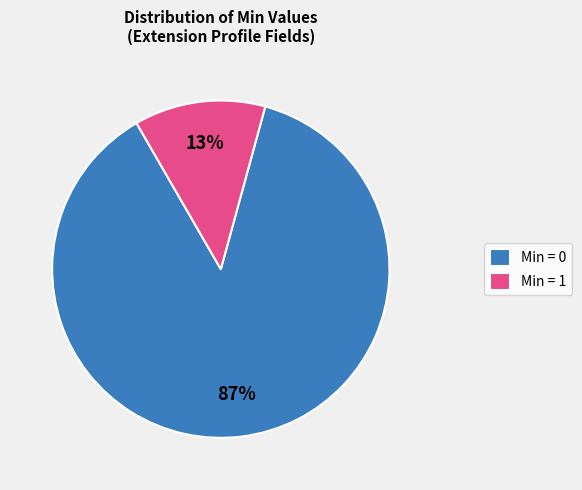

Which has a higher value, Min = 1 or Min = 0?

Min = 0